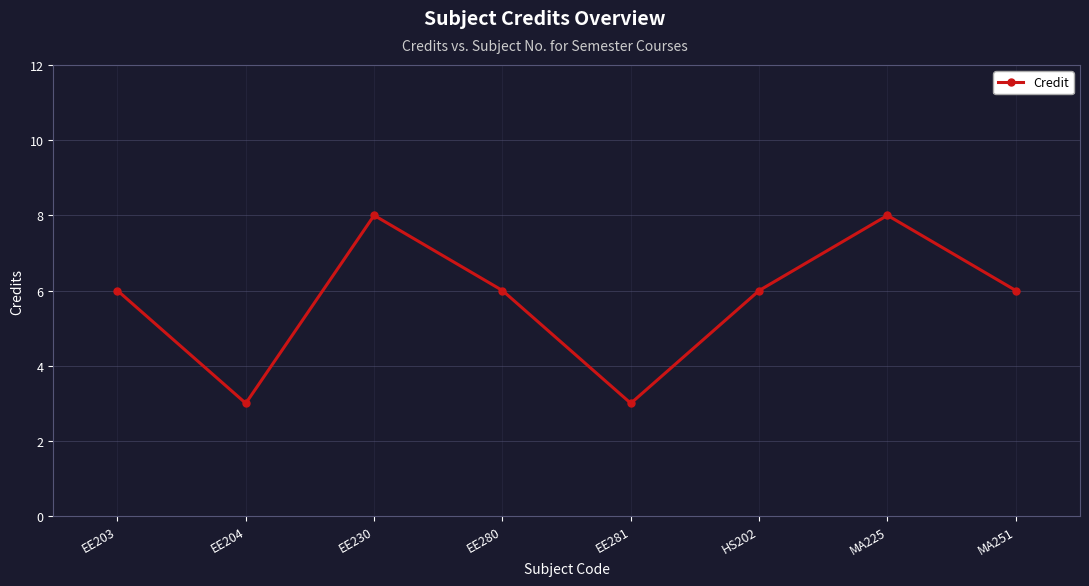

What is the difference between the maximum and minimum values?

5